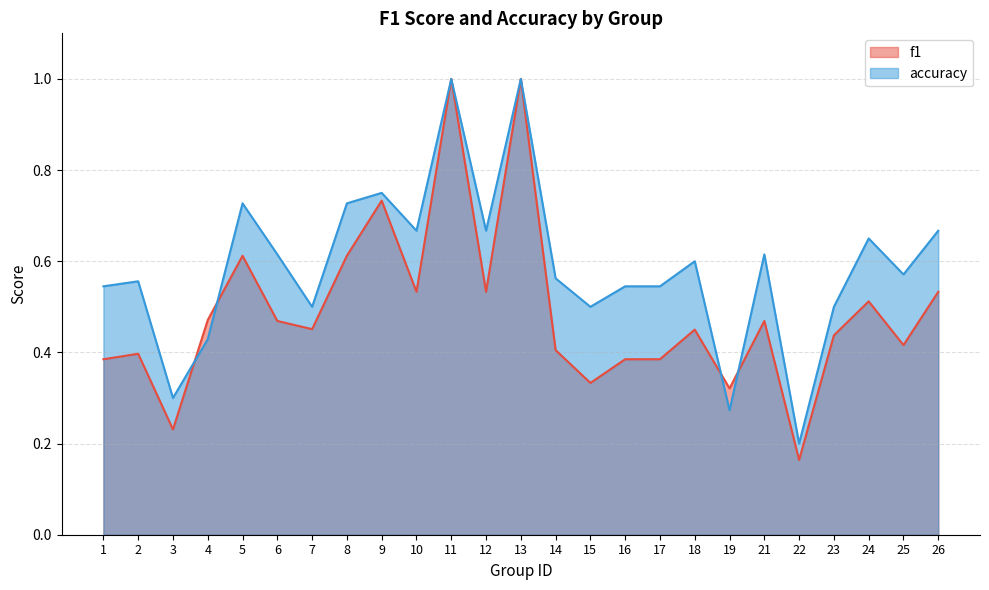

Which series has the largest total across all categories?

accuracy